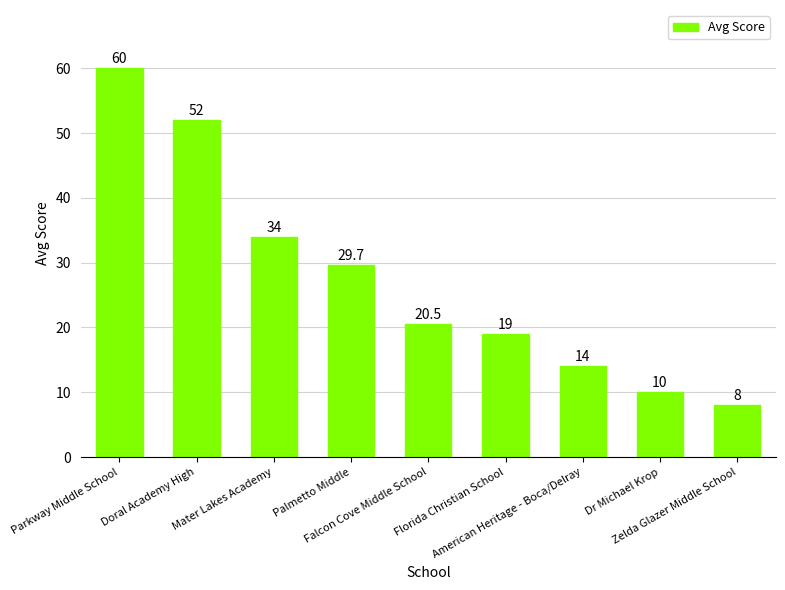

What is the smallest value displayed?

8.0